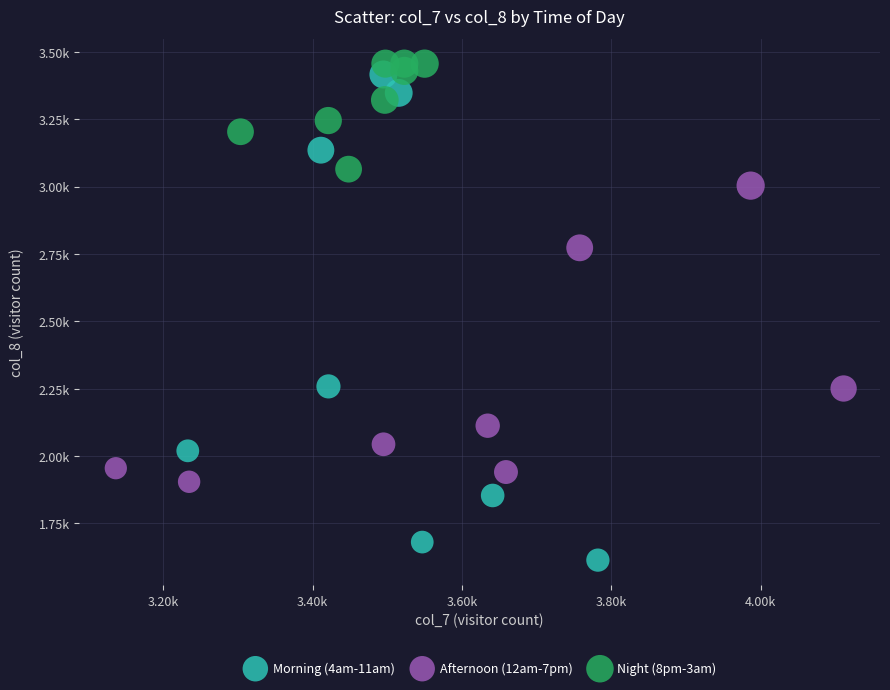

What are all the series names shown in the legend?

Morning (4am-11am), Afternoon (12am-7pm), Night (8pm-3am)